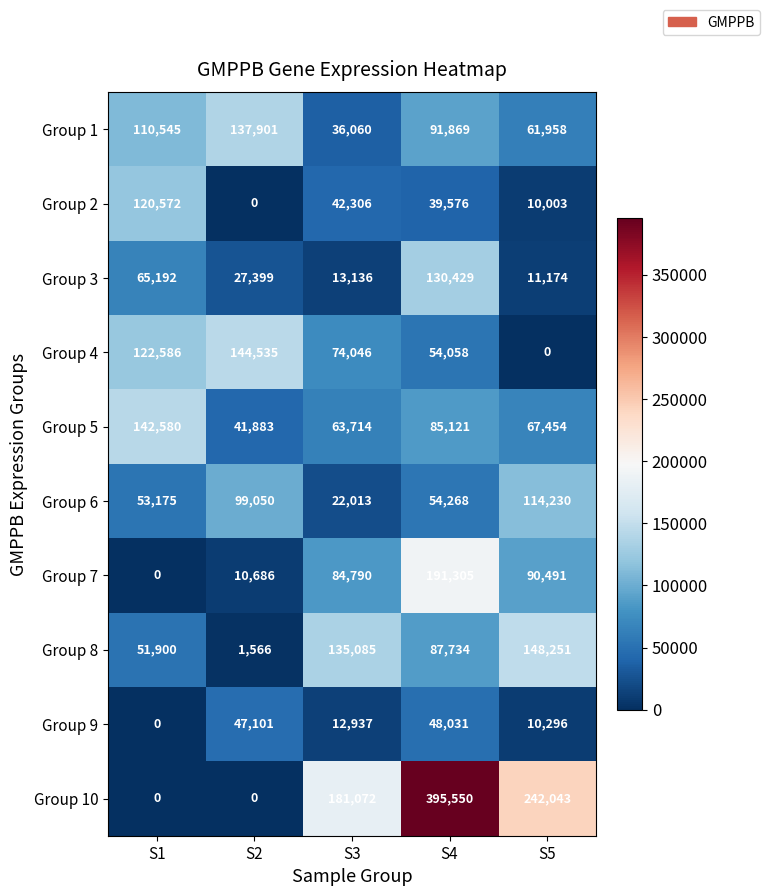

Where is Group 5 nearest to the value 92231?

S4